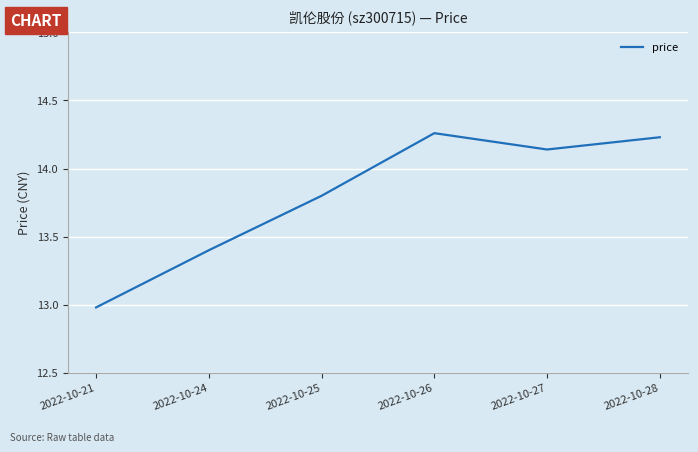

How many lines are shown in the chart?

1